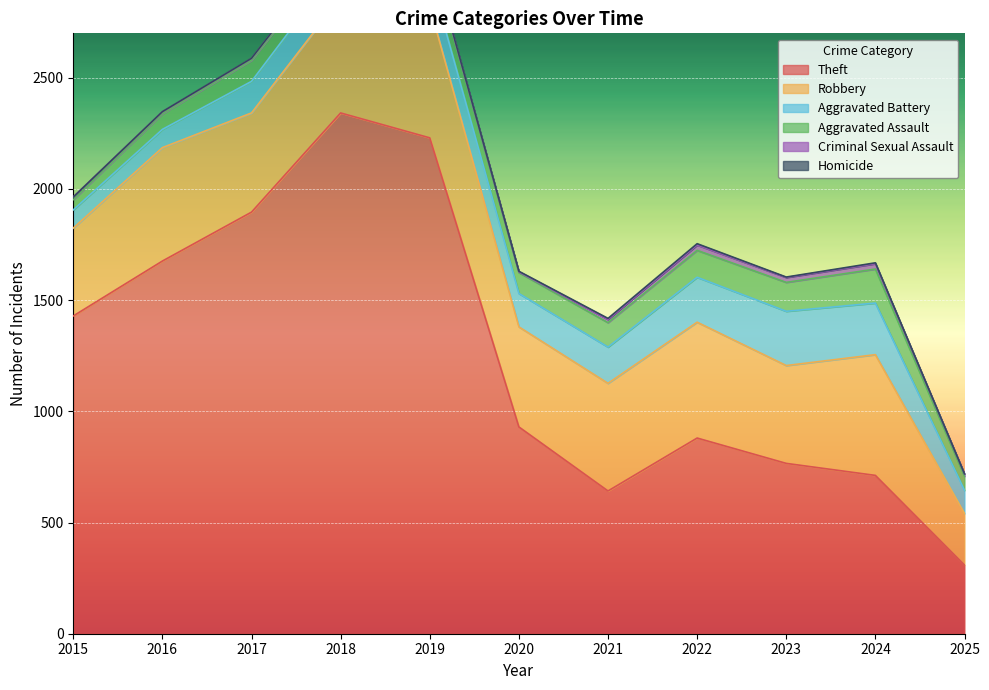

What is the average value of the Robbery series?

467